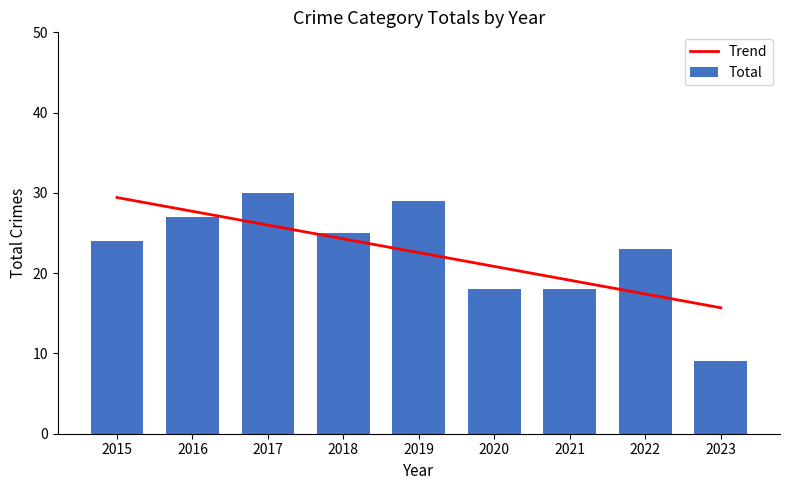

Which has a higher value, 2020 or 2018?

2018